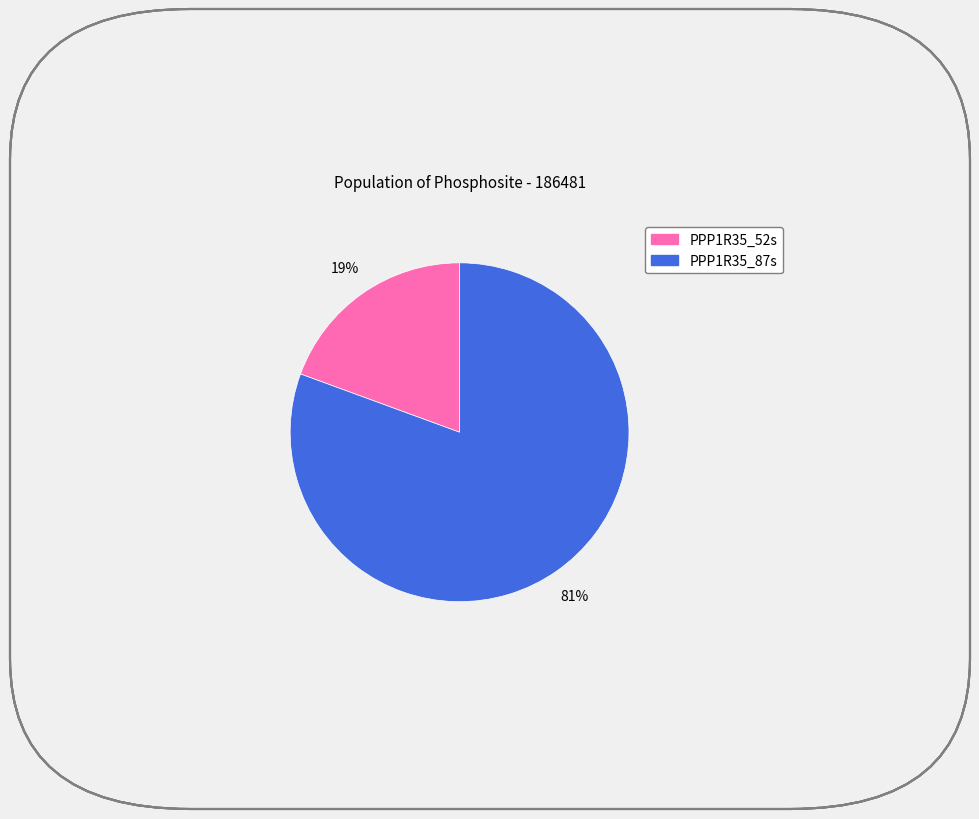

To the nearest percent, what percentage of the pie is PPP1R35_87s?

81%